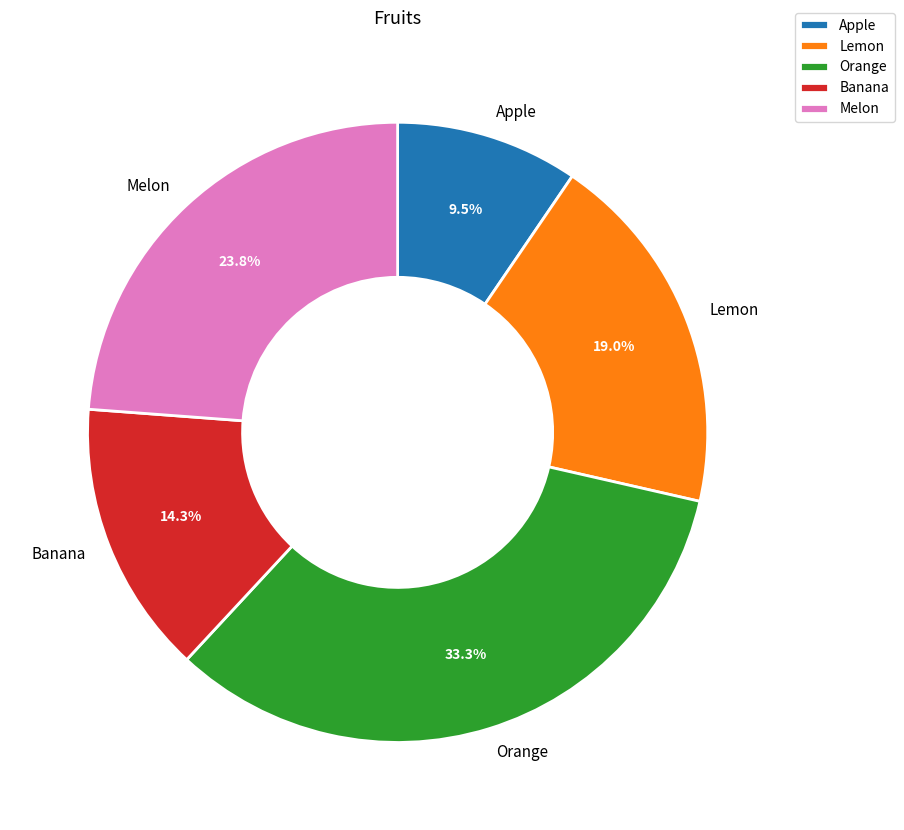

What is the smallest slice in the pie chart?

Apple